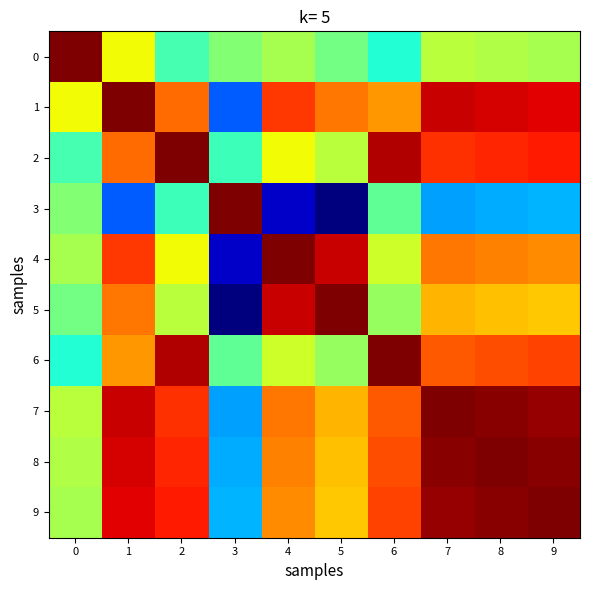

Which series has the widest spread of values?

3